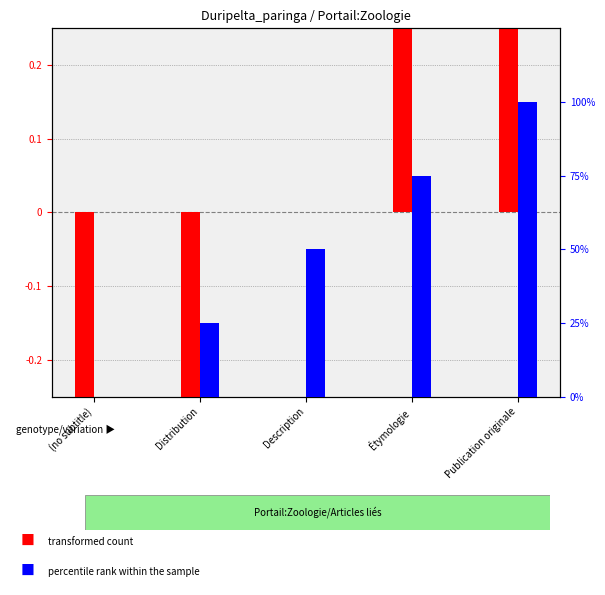

Is it true that percentile rank within the sample equals 100 at Publication originale?

True